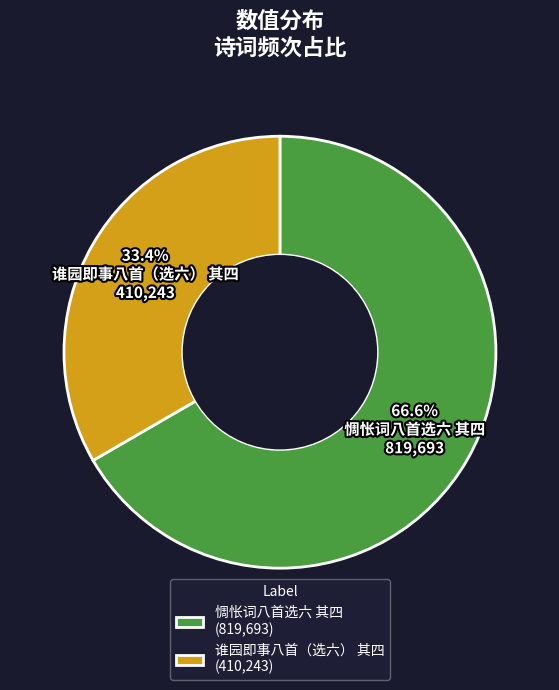

How many segments does this pie chart have?

2